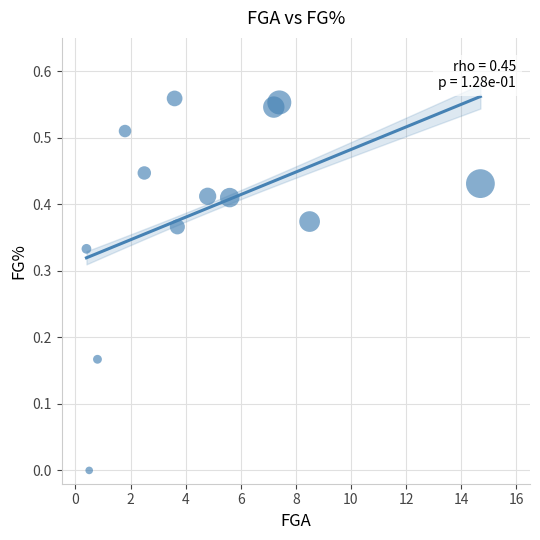

What is the range of X values (max minus min)?

14.3